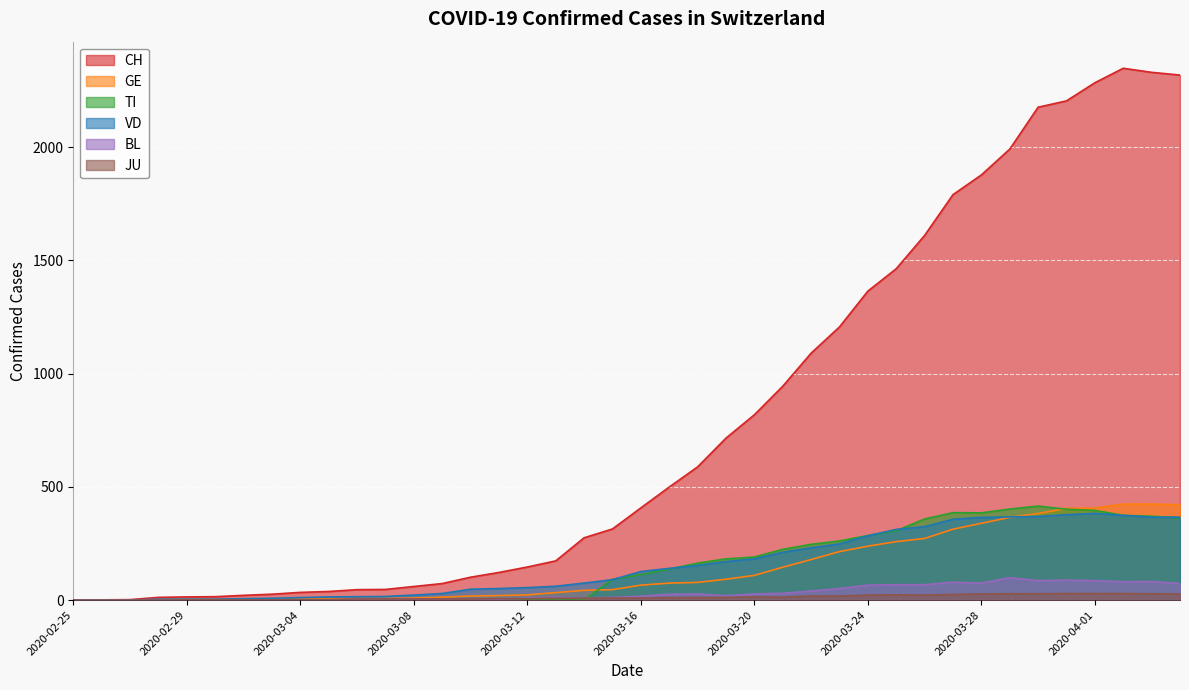

At which category does JU reach its first local valley?

2020-03-21